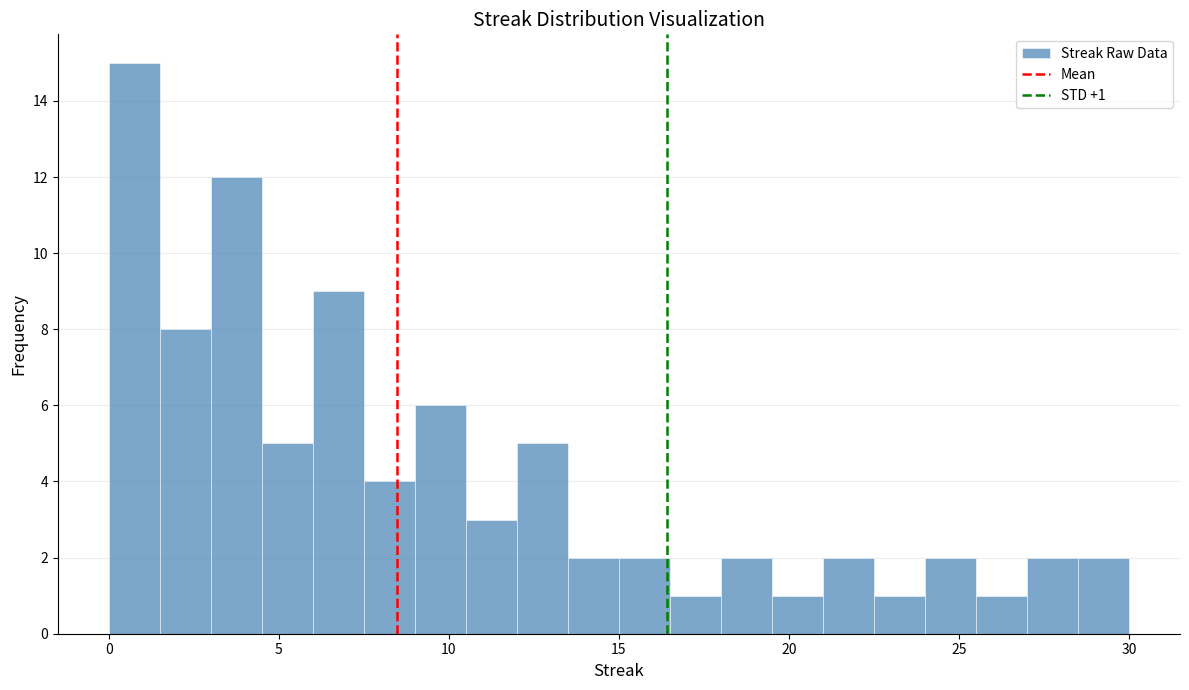

Around what value on the x-axis is the tallest bar? Give the approximate position of its centre, as read against the axis.

1.0